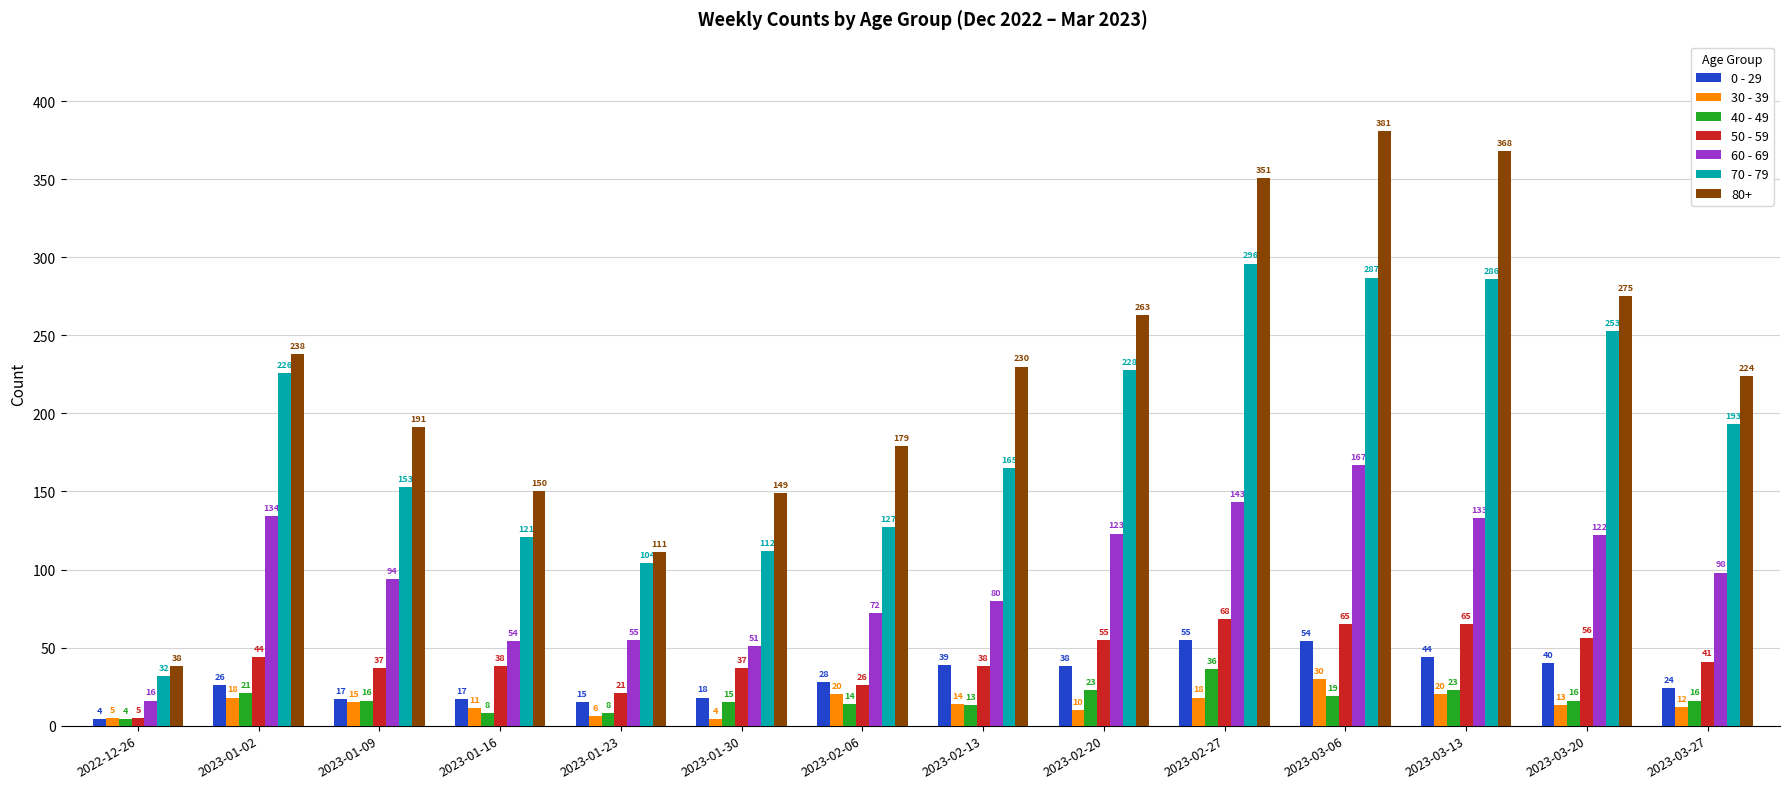

The 70 - 79 series shows 296 at 2023-02-27. True or false?

True